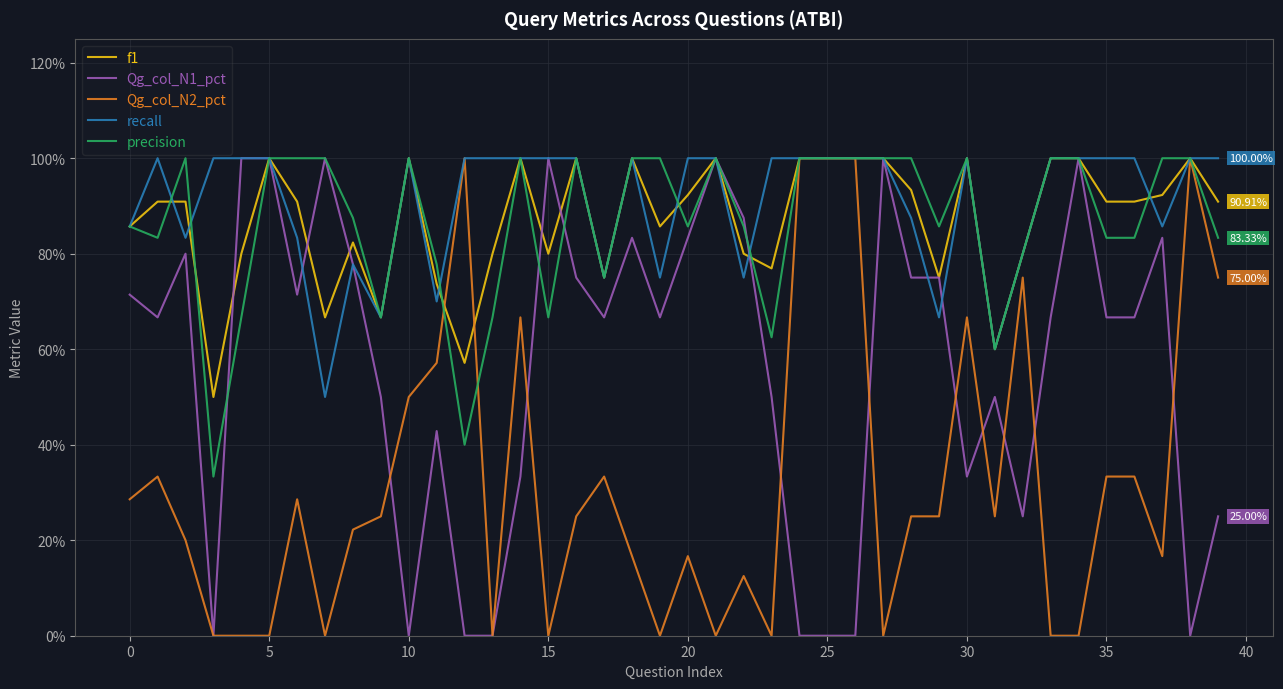

What are all the series names shown in the legend?

f1, Qg_col_N1_pct, Qg_col_N2_pct, recall, precision